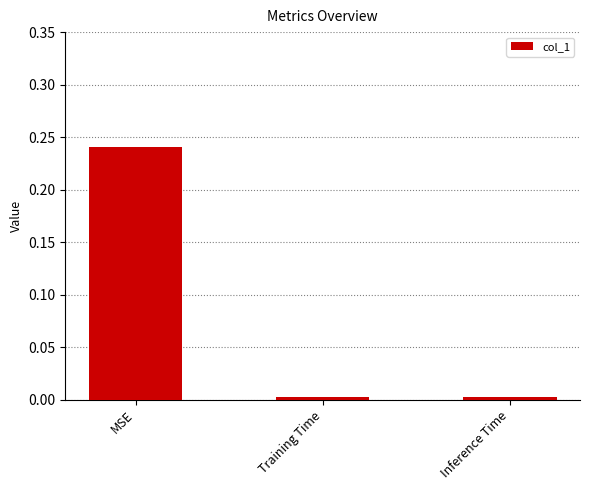

Is it true that the value at Inference Time is 0.0?

True